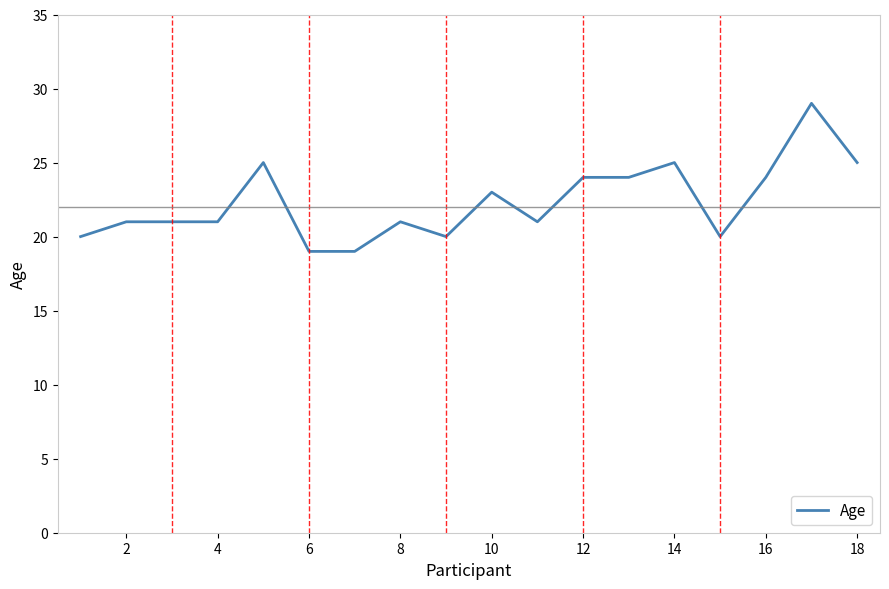

What is the sum of all values?

402